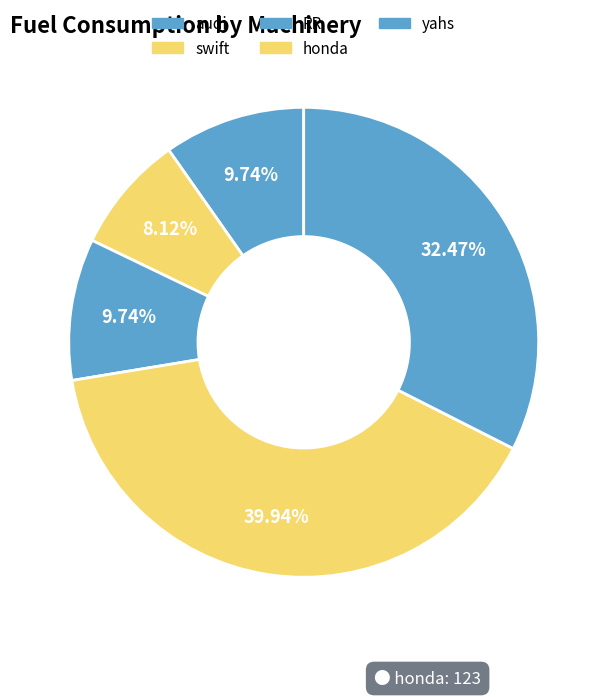

How many slices are in this pie chart?

5